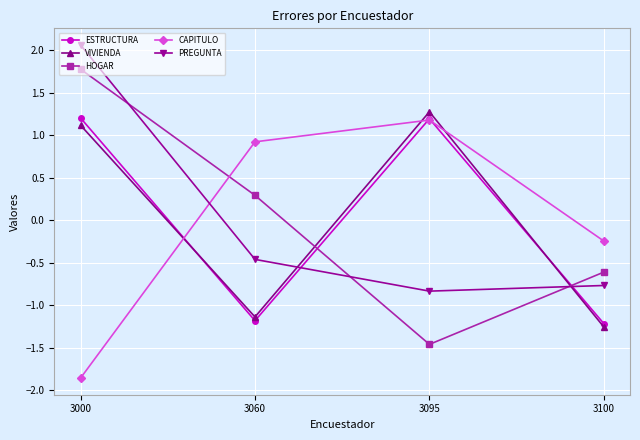

Between which two adjacent categories do CAPITULO and VIVIENDA first intersect?

3000 and 3060